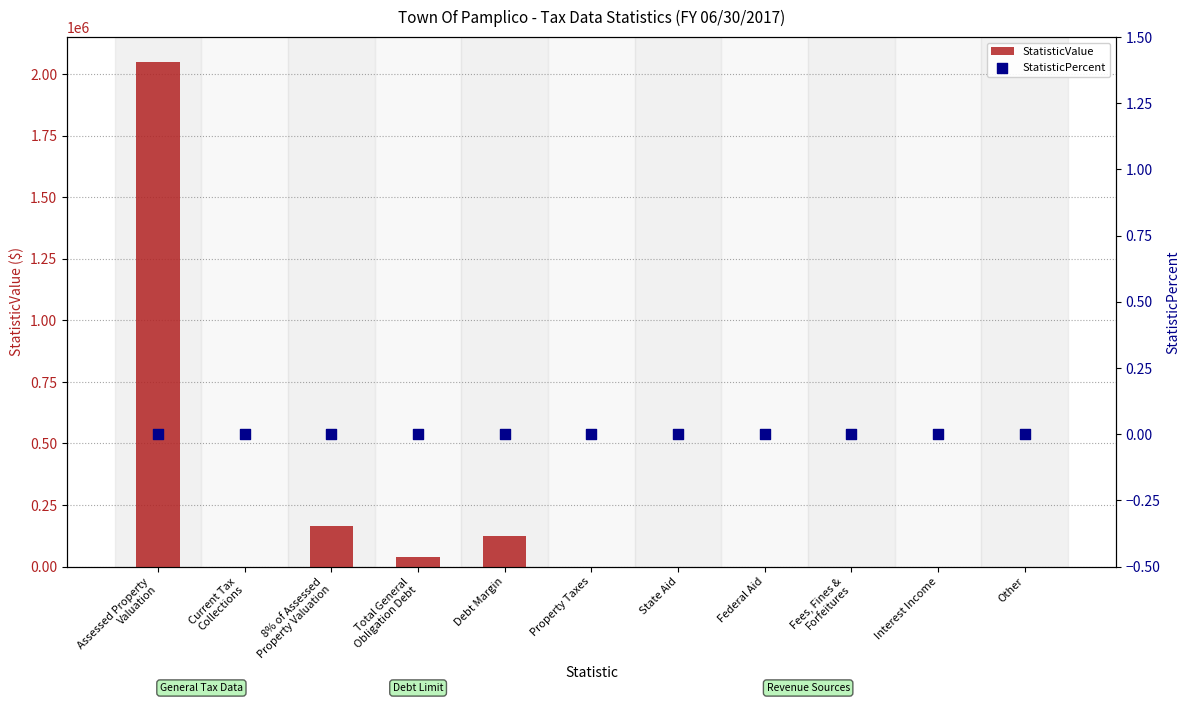

At which category is the sum across all series the highest?

Assessed Property
Valuation